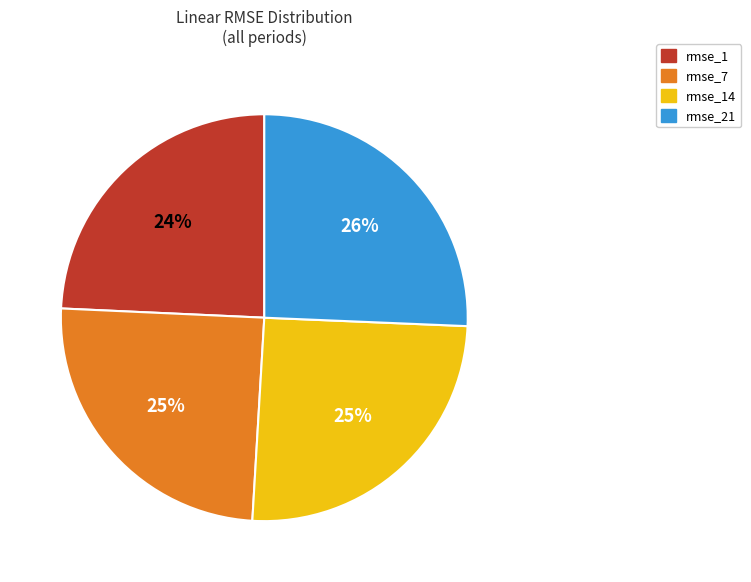

To the nearest percent, what is the average slice percentage?

25%